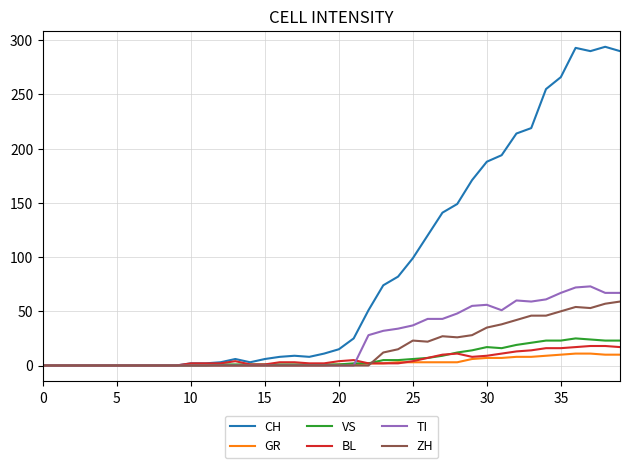

Which series has the largest total across all categories?

CH